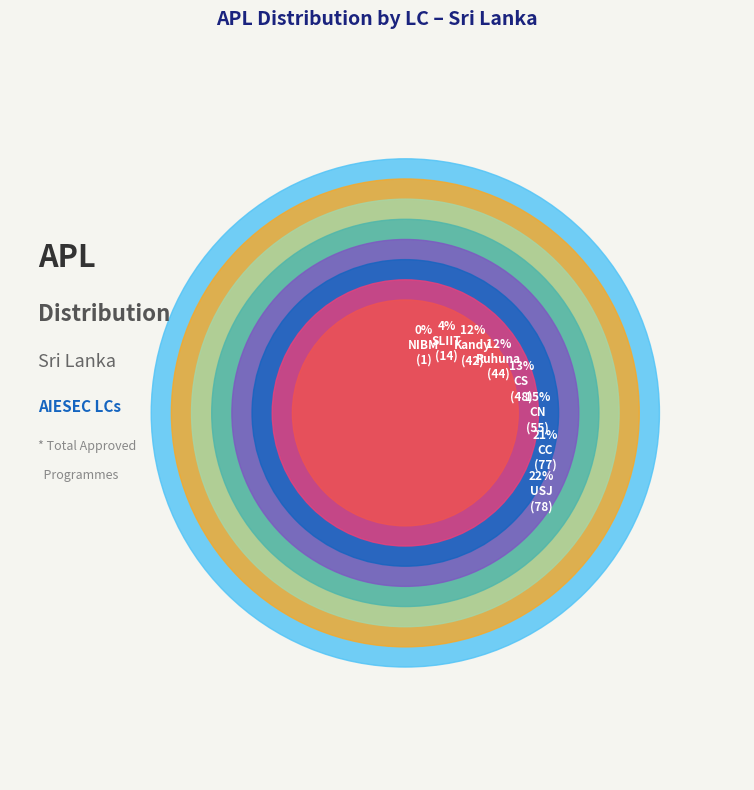

Between CN and Kandy, which is larger?

CN